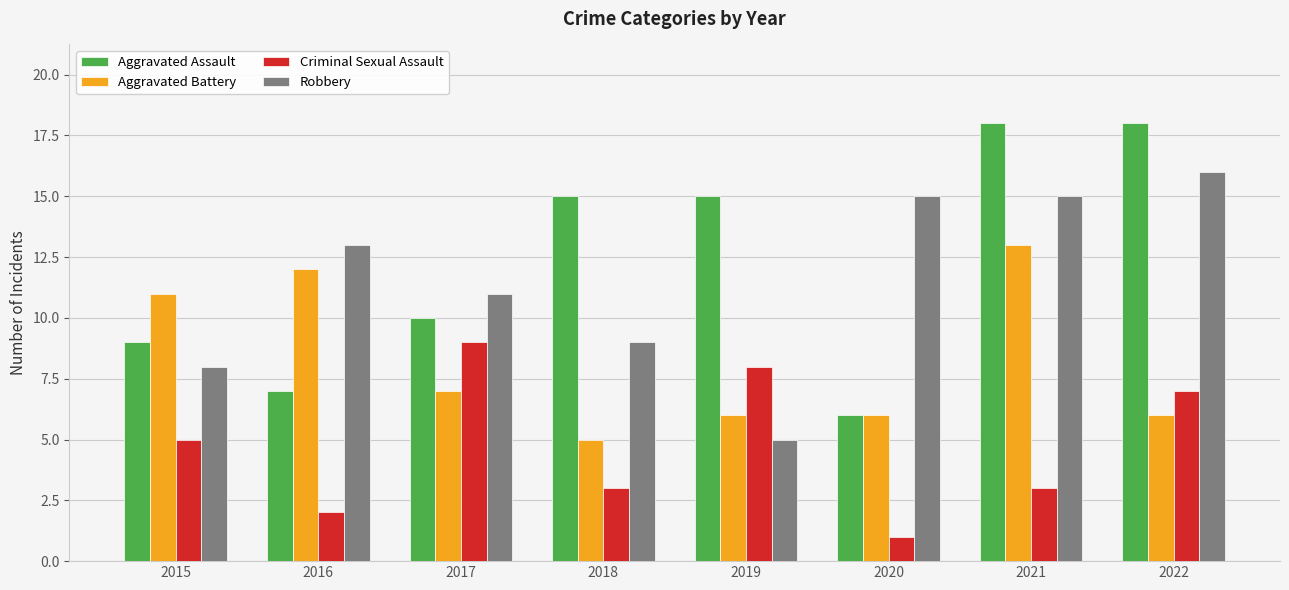

True or false: Aggravated Battery has a value of 10 at 2020.

False